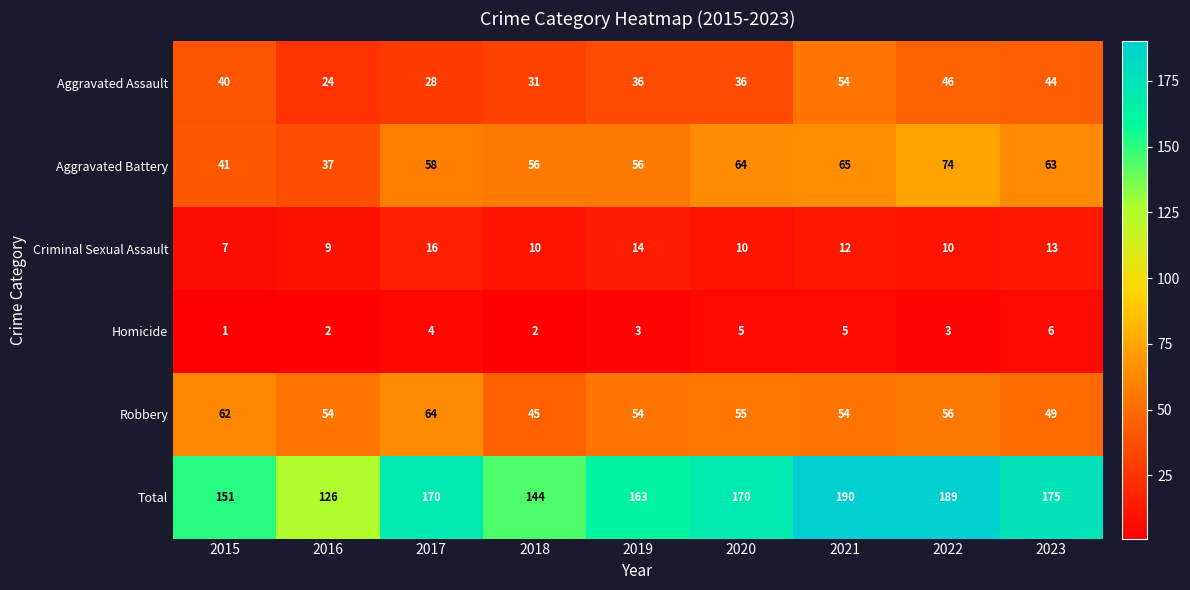

Count the number of categories in the chart.

9